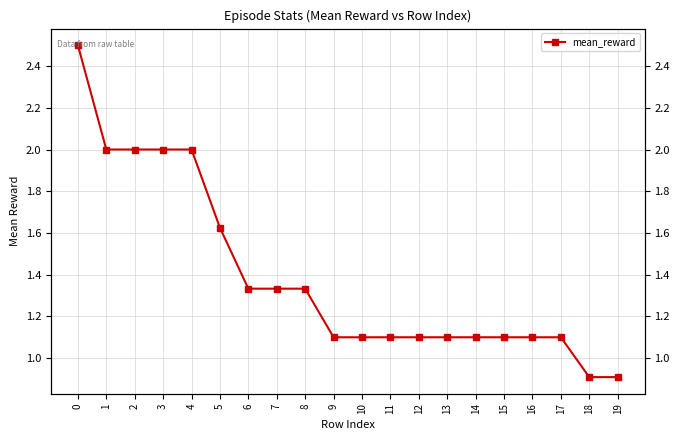

What is the change in value from 0 to 17?

-1.4